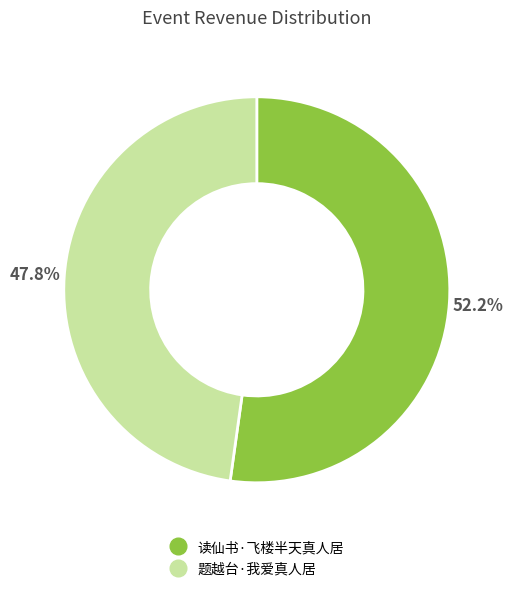

Do 题越台·我爱真人居 and 读仙书·飞楼半天真人居 together represent more than half of the pie?

Yes